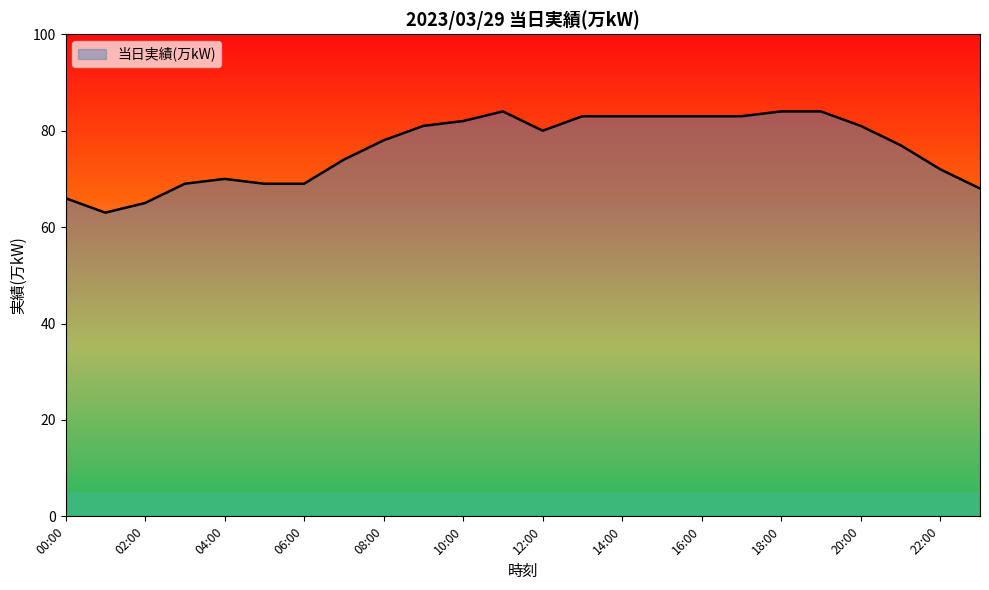

What is the smallest value displayed?

63